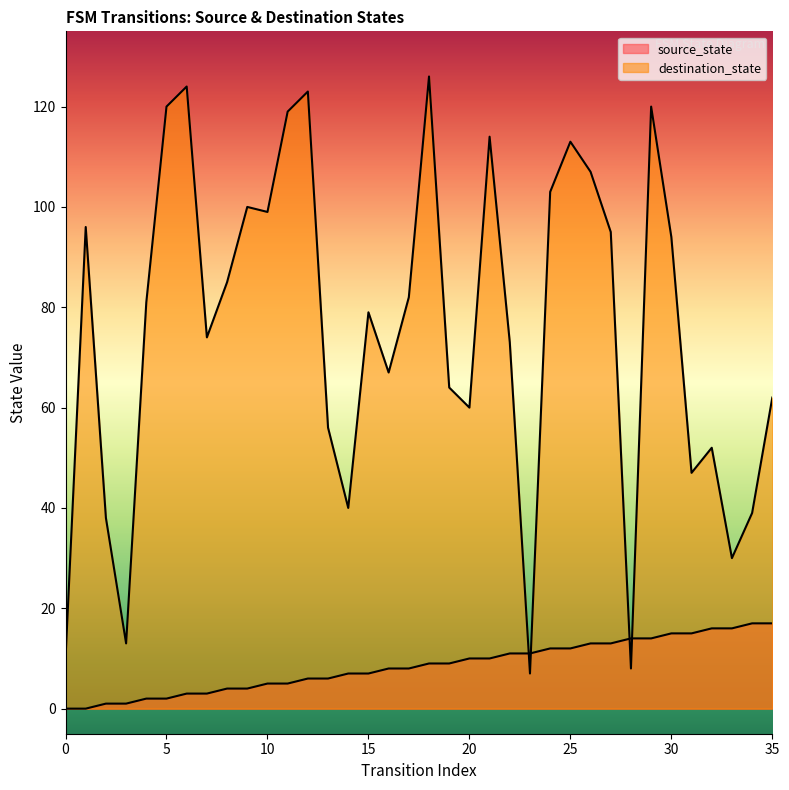

At how many categories does at least one series exceed 70?

21